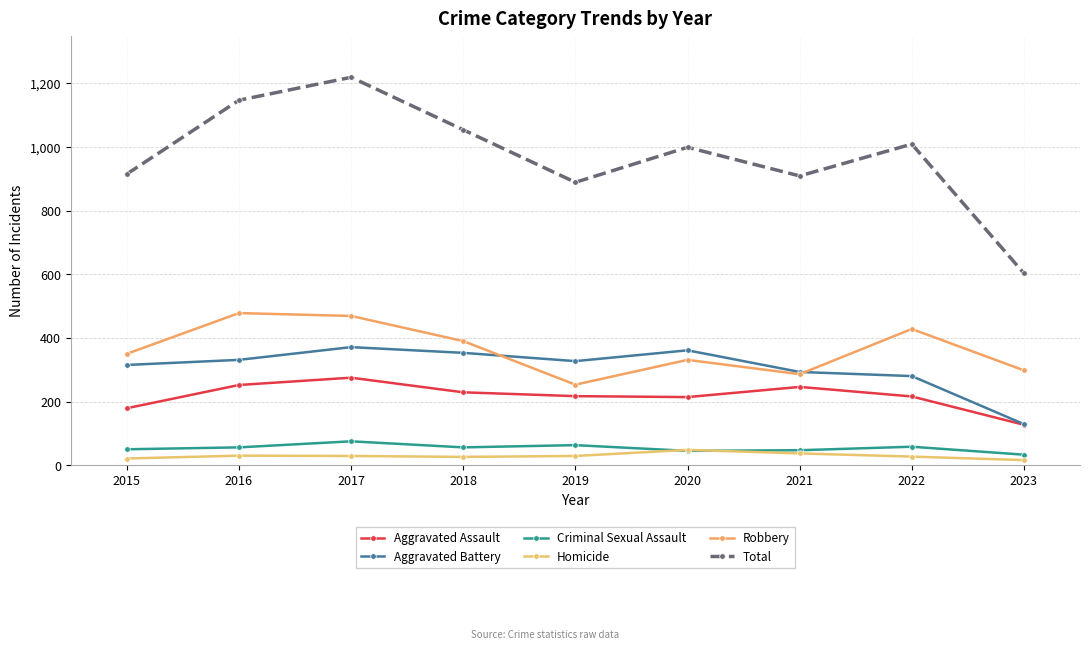

Does the chart display data point markers on the line(s)?

Yes